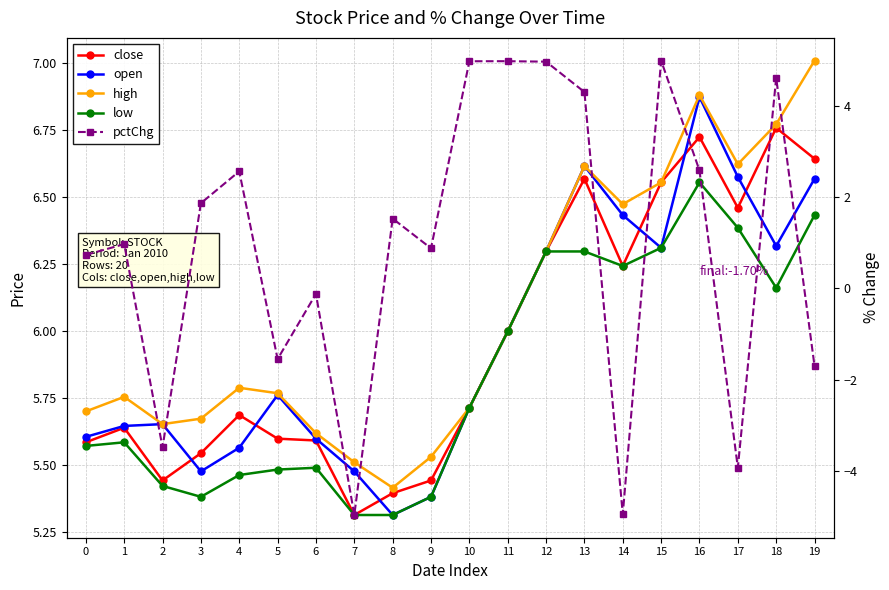

Reading left to right, extract all data points from this chart.

close: 5.6	5.6	5.4	5.5	5.7	5.6	5.6	5.3	5.4	5.4	5.7	6.0	6.3	6.6	6.2	6.6	6.7	6.5	6.8	6.6
open: 5.6	5.6	5.7	5.5	5.6	5.8	5.6	5.5	5.3	5.4	5.7	6.0	6.3	6.6	6.4	6.3	6.9	6.6	6.3	6.6
high: 5.7	5.8	5.7	5.7	5.8	5.8	5.6	5.5	5.4	5.5	5.7	6.0	6.3	6.6	6.5	6.6	6.9	6.6	6.8	7.0
low: 5.6	5.6	5.4	5.4	5.5	5.5	5.5	5.3	5.3	5.4	5.7	6.0	6.3	6.3	6.2	6.3	6.6	6.4	6.2	6.4
pctChg: 0.7	1.0	-3.5	1.9	2.6	-1.5	-0.1	-5.0	1.5	0.9	5.0	5.0	5.0	4.3	-4.9	5.0	2.6	-3.9	4.6	-1.7